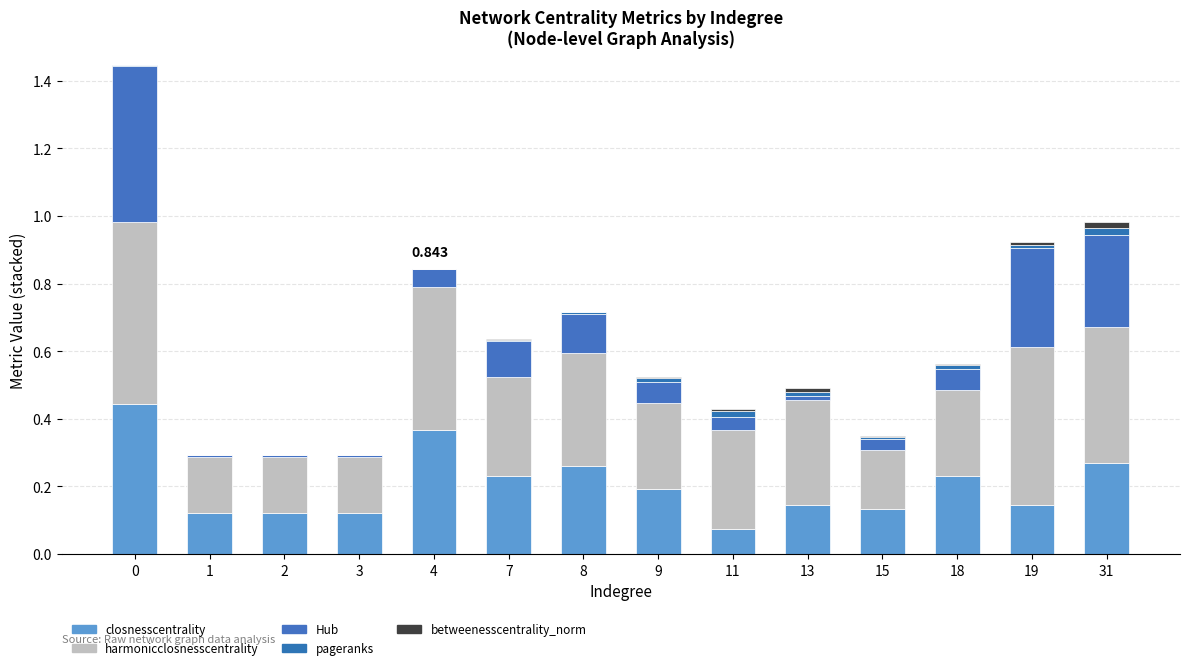

What is the total value across all series at 8?

0.7